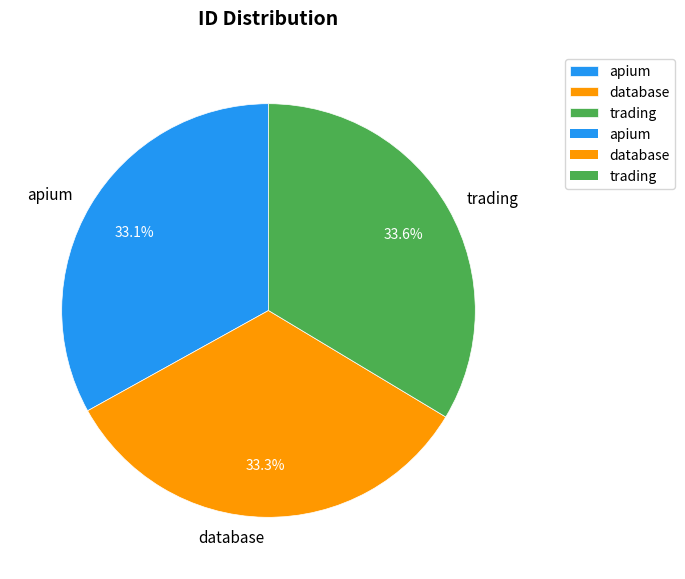

To the nearest percent, what percentage of the pie is trading?

34%